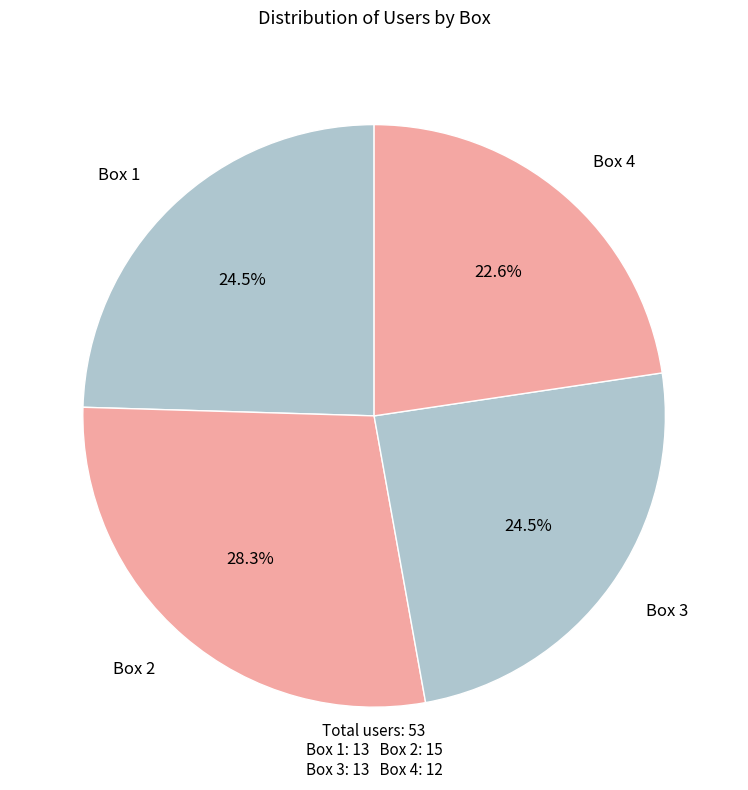

Which slice is the largest?

Box 2